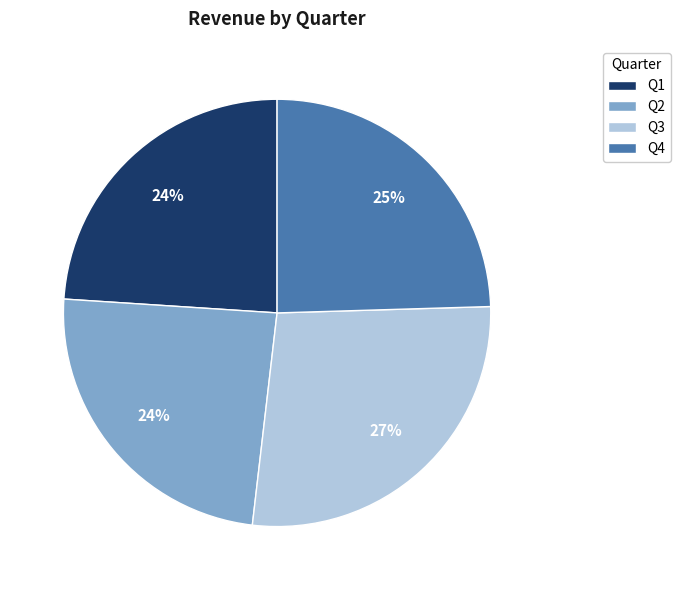

Is it true that Q4 is 25% of the pie?

True